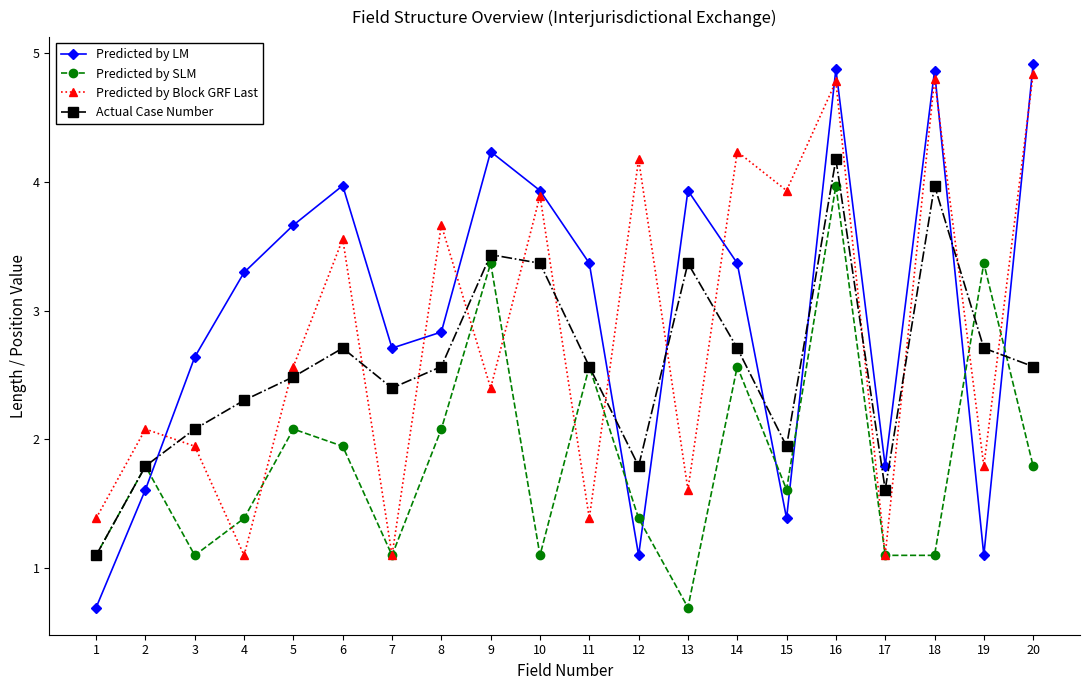

Does the chart display data point markers on the line(s)?

Yes